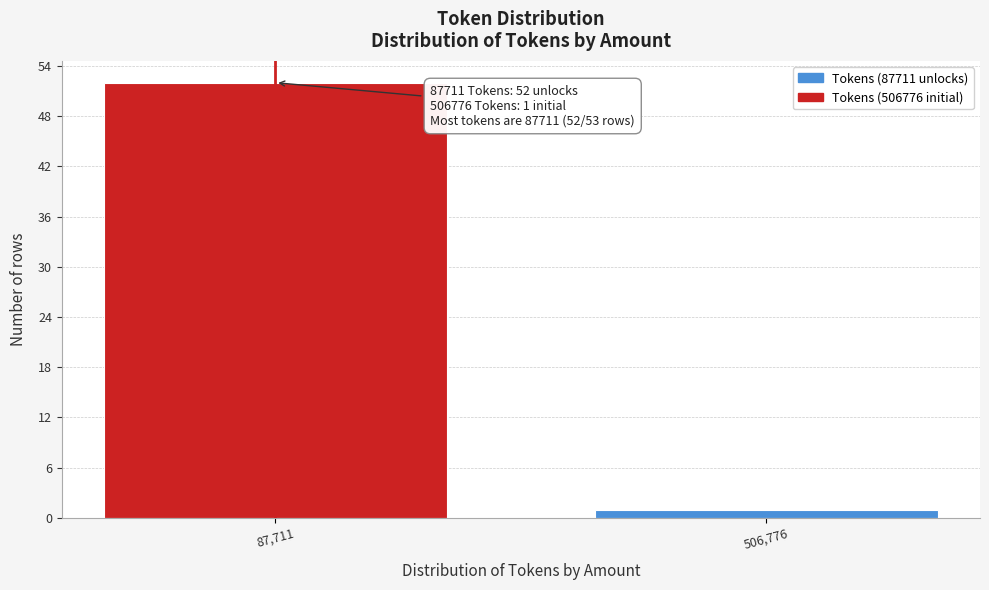

Reading left to right, what are all the values shown in this chart?

52	1